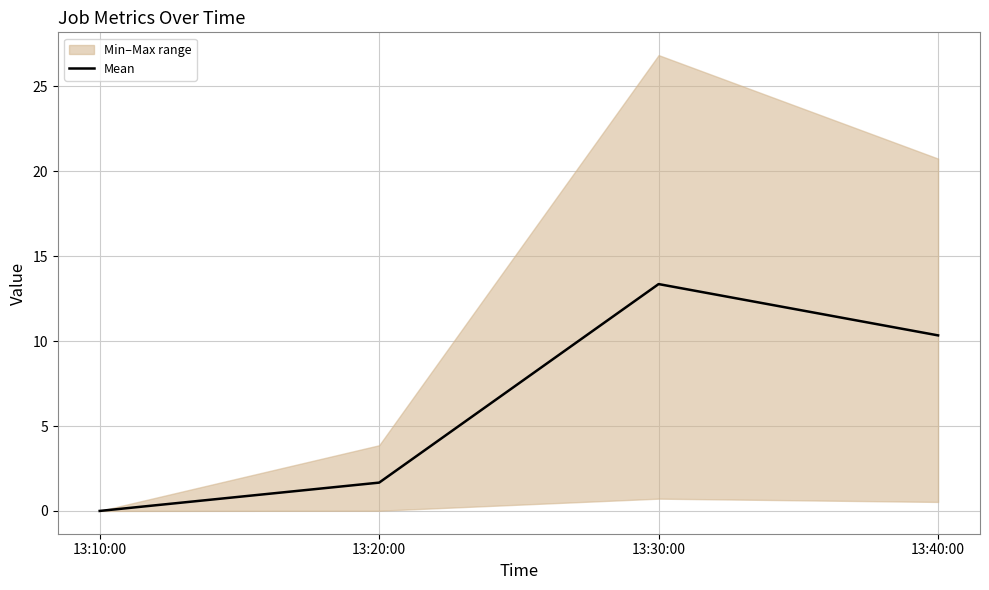

What is the difference between the second highest and minimum values?

10.3